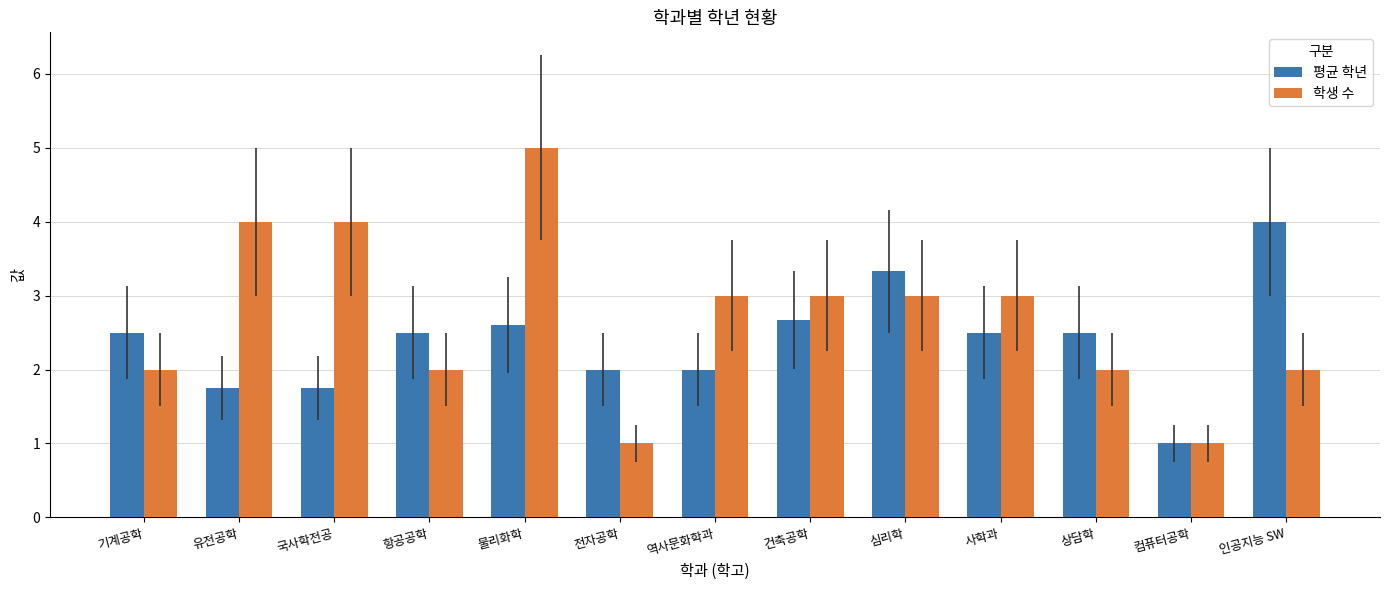

How many series are shown in this chart?

2